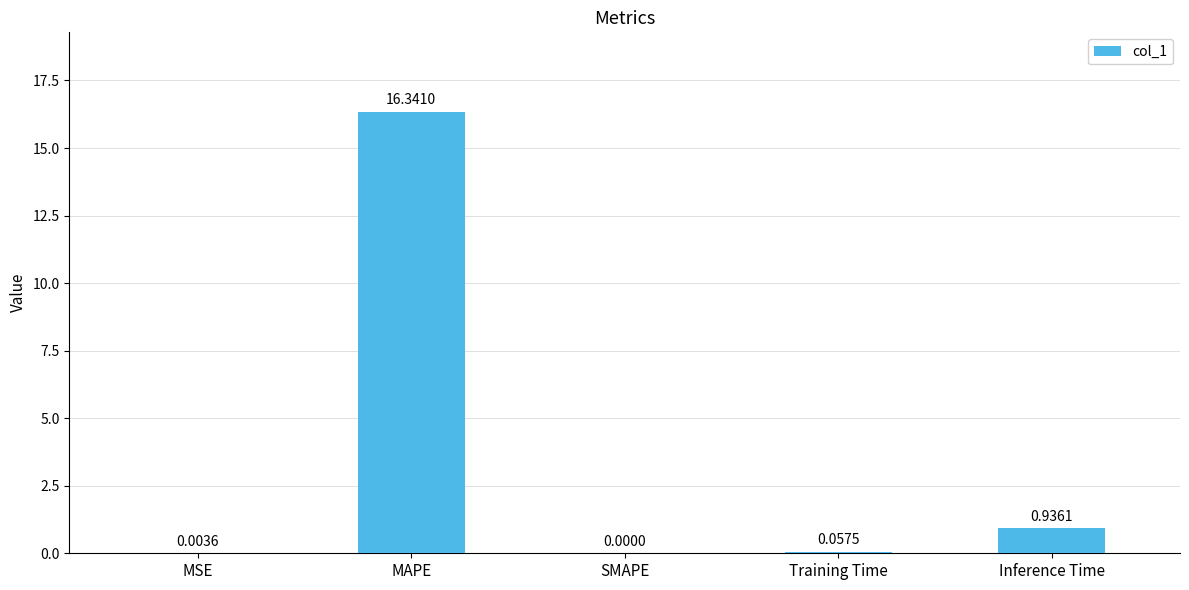

What is the change in value from Training Time to Inference Time?

+0.9